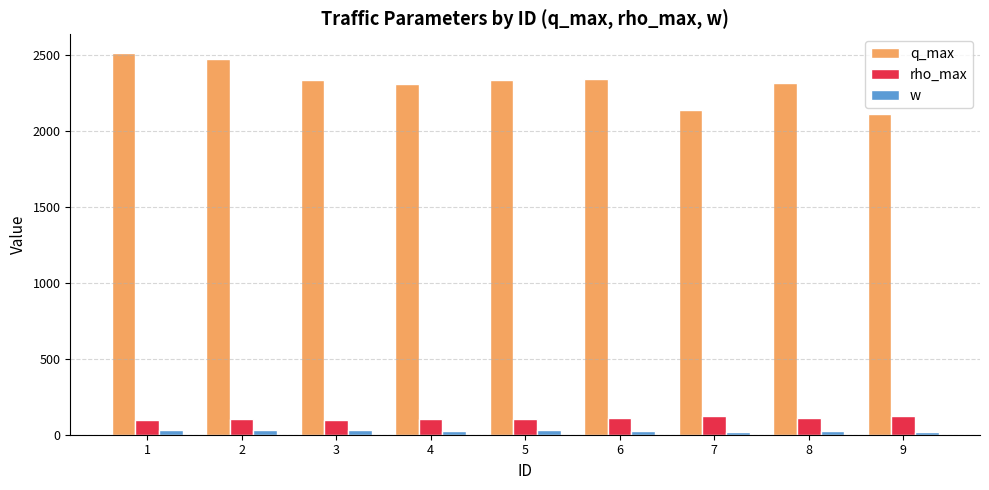

What is the sum of all q_max values?

20875.0